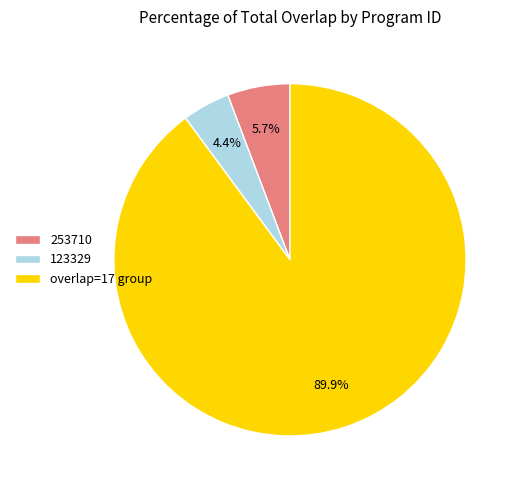

Is there any slice that represents more than half of the pie?

Yes